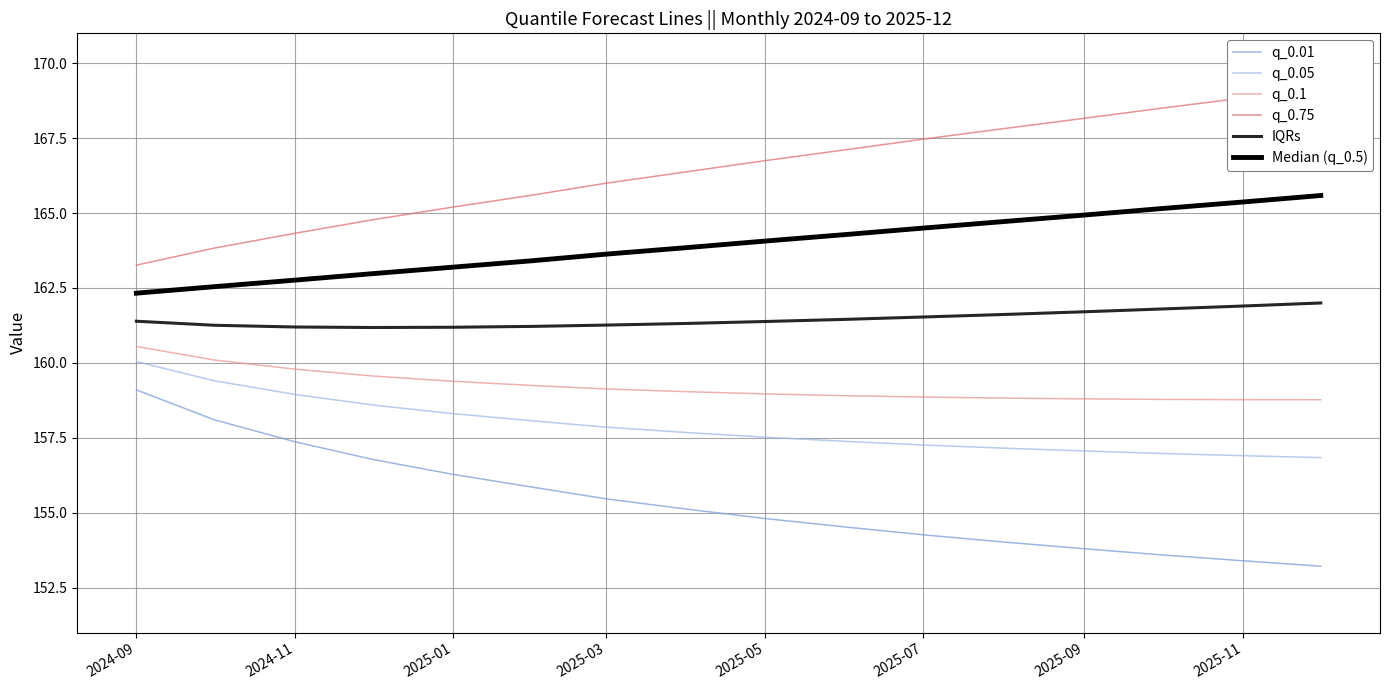

How many values in the q_0.75 series are below 166?

6